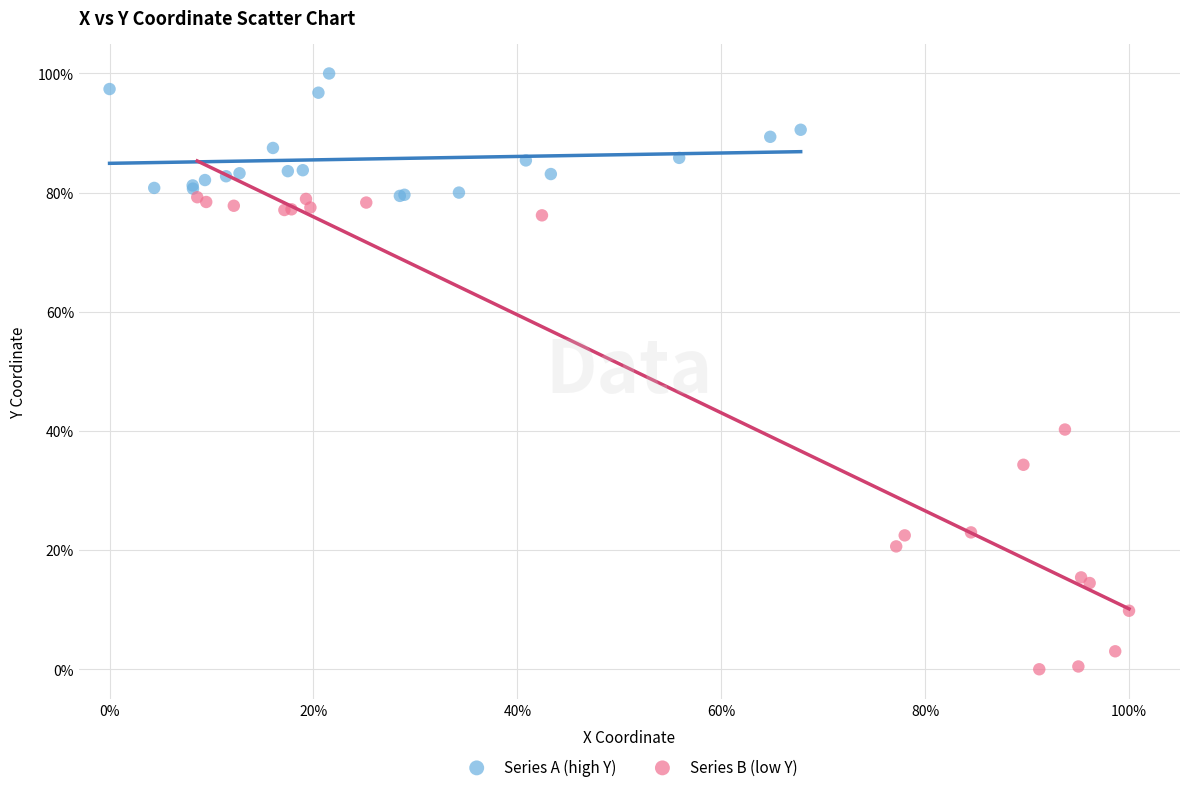

What are all the series names shown in the legend?

Series A (high Y), Series B (low Y)